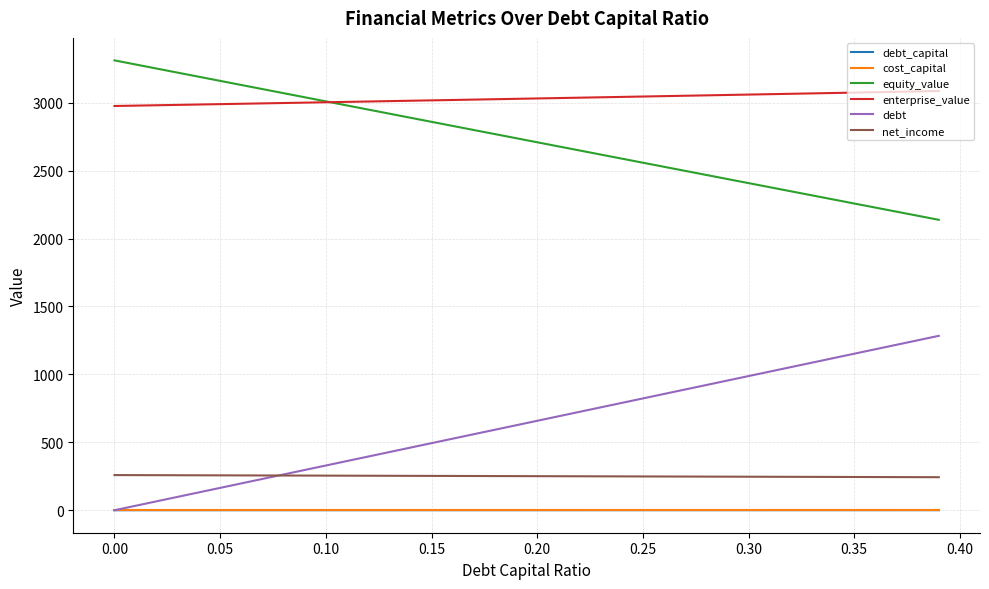

True or false: net_income and cost_capital cross at least once.

False